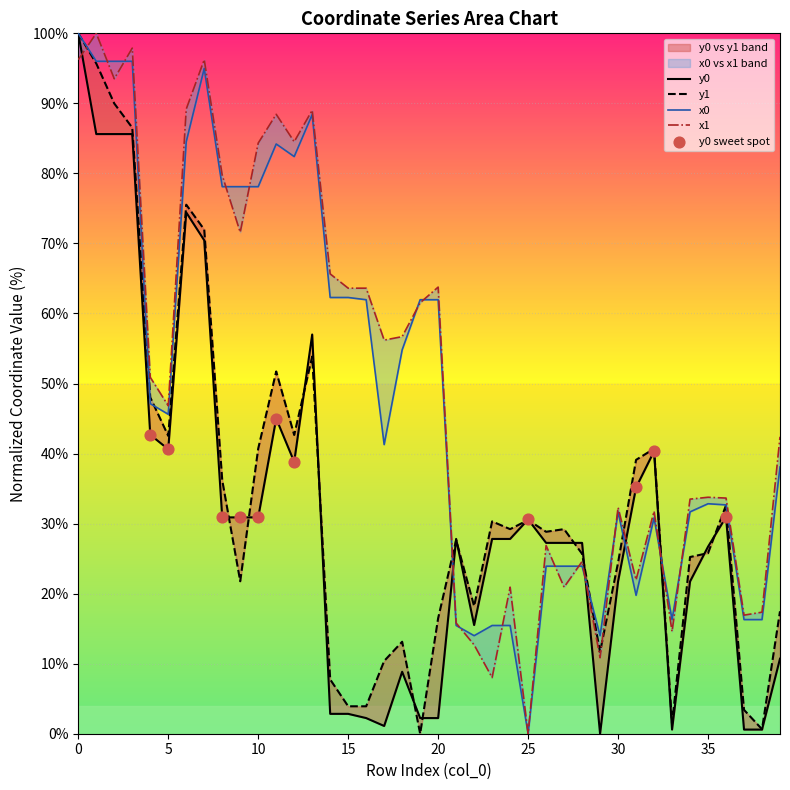

What are all the series names shown in the legend?

x0, y0, x1, y1